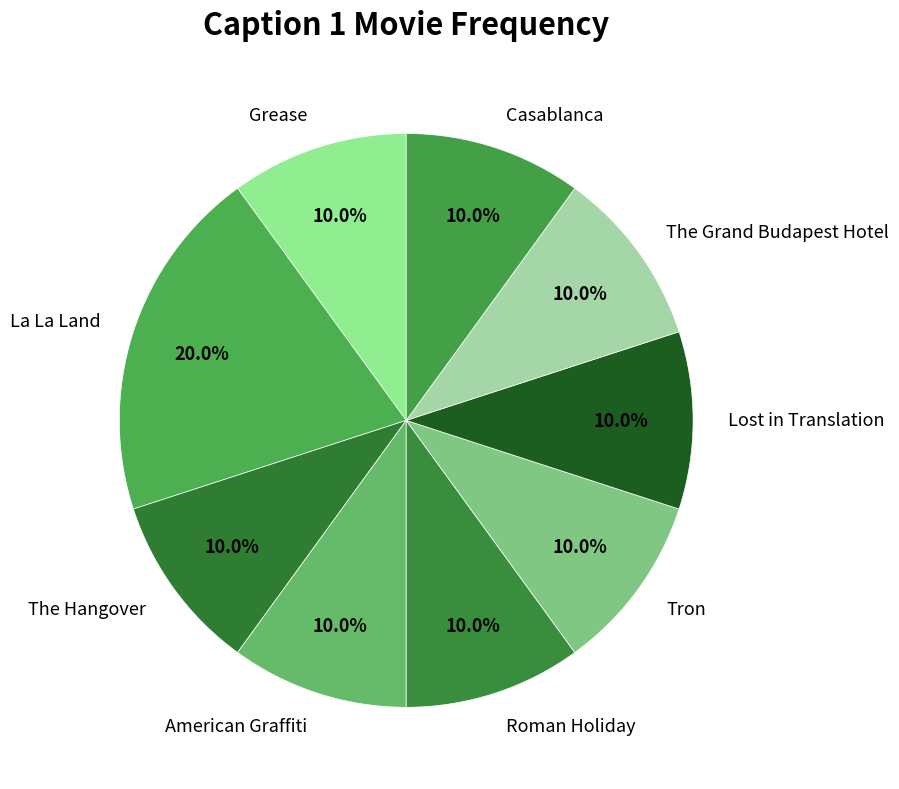

What percentage is NOT represented by Lost in Translation?

90.0%